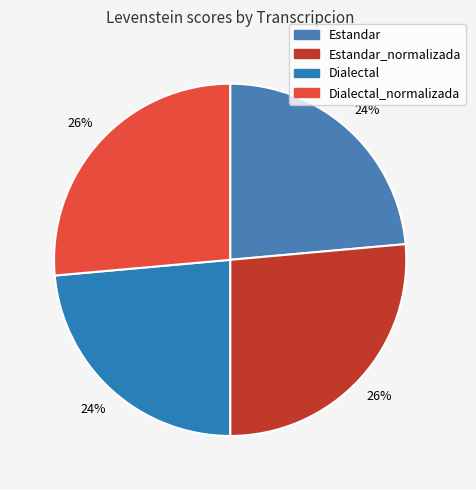

Is there any slice that represents more than half of the pie?

No